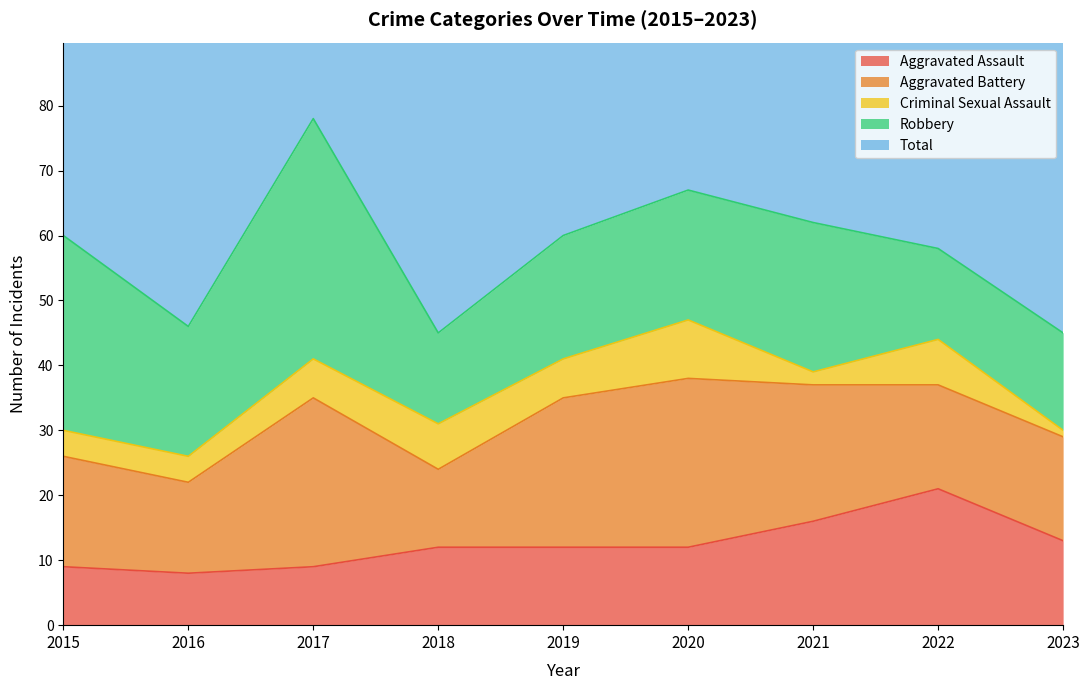

True or false: Total and Aggravated Assault intersect in this chart.

False